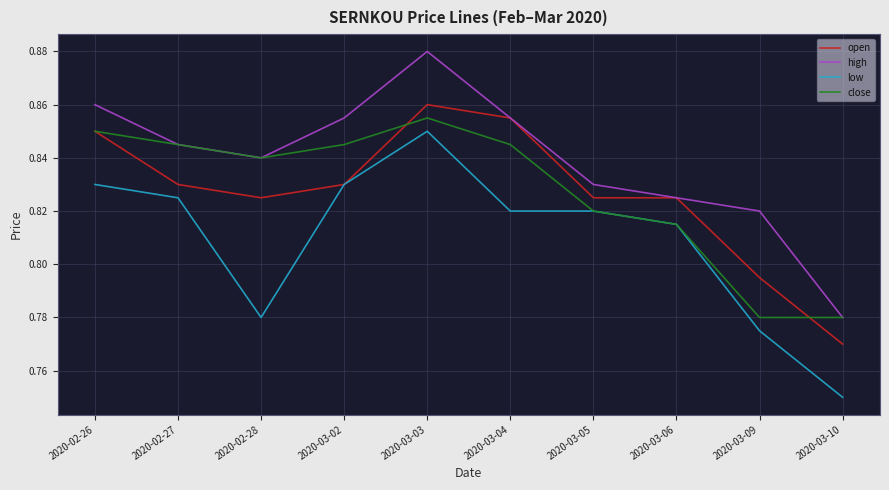

Does the chart display data point markers on the line(s)?

No